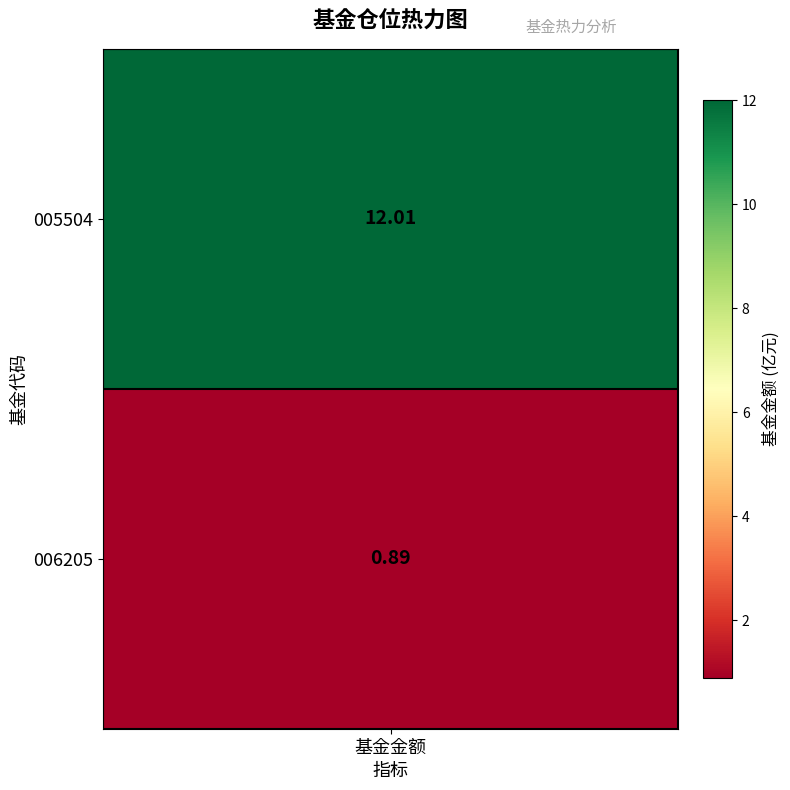

How many data points are above 12?

1